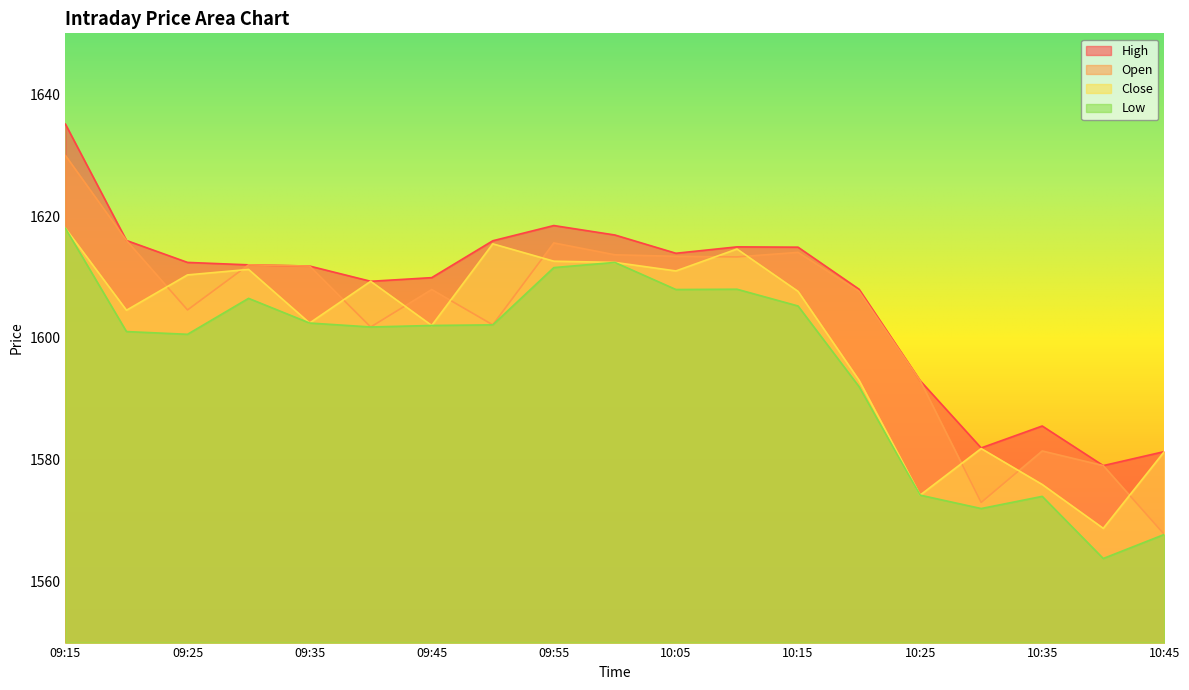

What is the label of the 2nd point from the left?

09:20